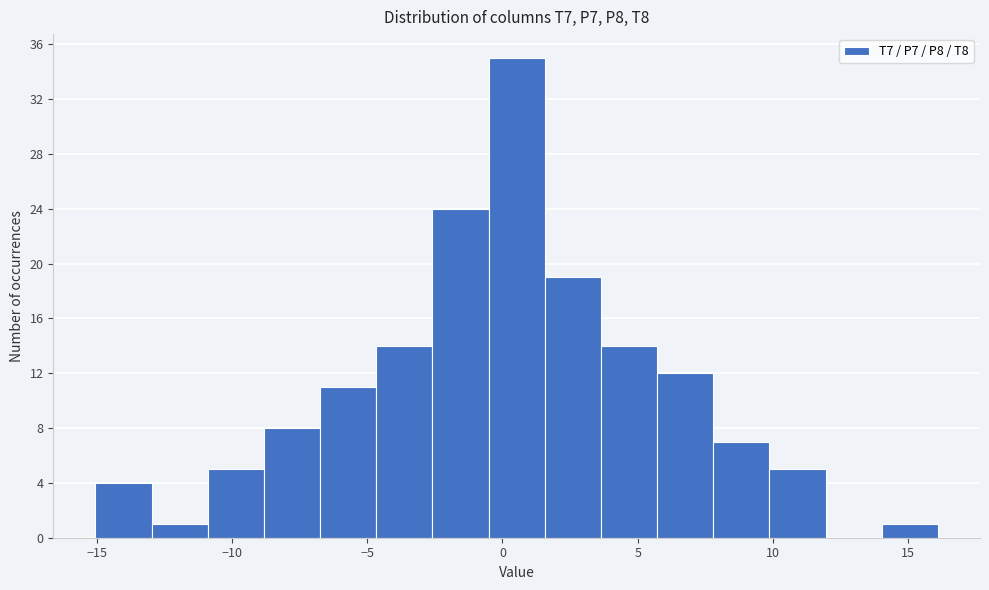

Reading left to right, transcribe this chart: for each bar, give the range it covers on the x-axis and its height. Neither the bar edges nor the heights are printed on the chart, so give them approximately, as read against the axes.

-15.0 to -13.0: 4
-13.0 to -11.0: 1
-11.0 to -9.0: 5
-9.0 to -6.5: 8
-6.5 to -4.5: 11
-4.5 to -2.5: 14
-2.5 to -0.5: 24
-0.5 to 1.5: 35
1.5 to 3.5: 19
3.5 to 5.5: 14
5.5 to 8.0: 12
8.0 to 10.0: 7
10.0 to 12.0: 5
12.0 to 14.0: 0
14.0 to 16.0: 1